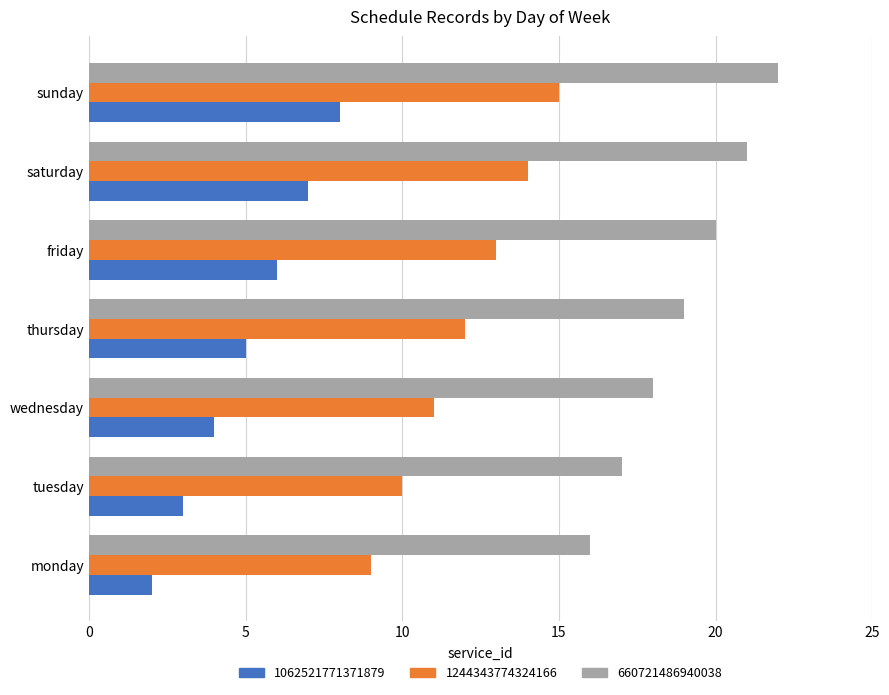

At which category is the sum across all series the highest?

sunday